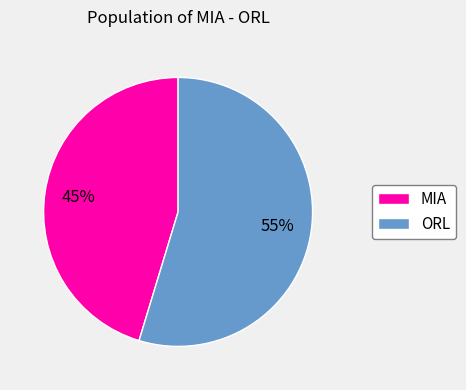

To the nearest percent, what is the combined percentage of ORL and MIA?

100%